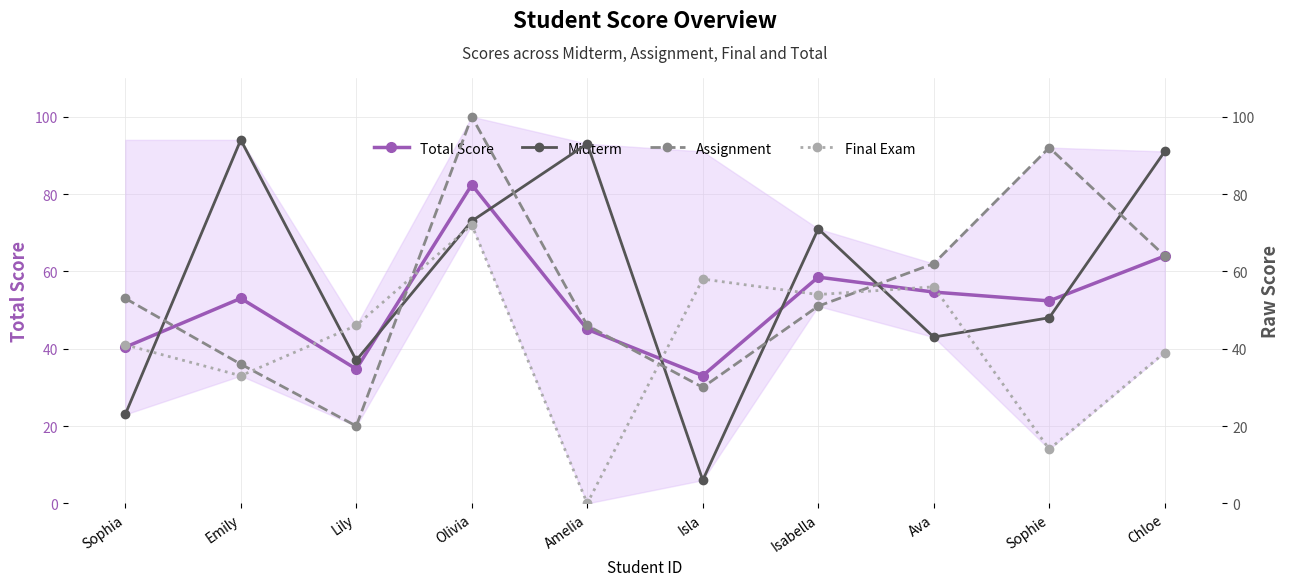

Which category has the lowest value in the Assignment series?

Lily